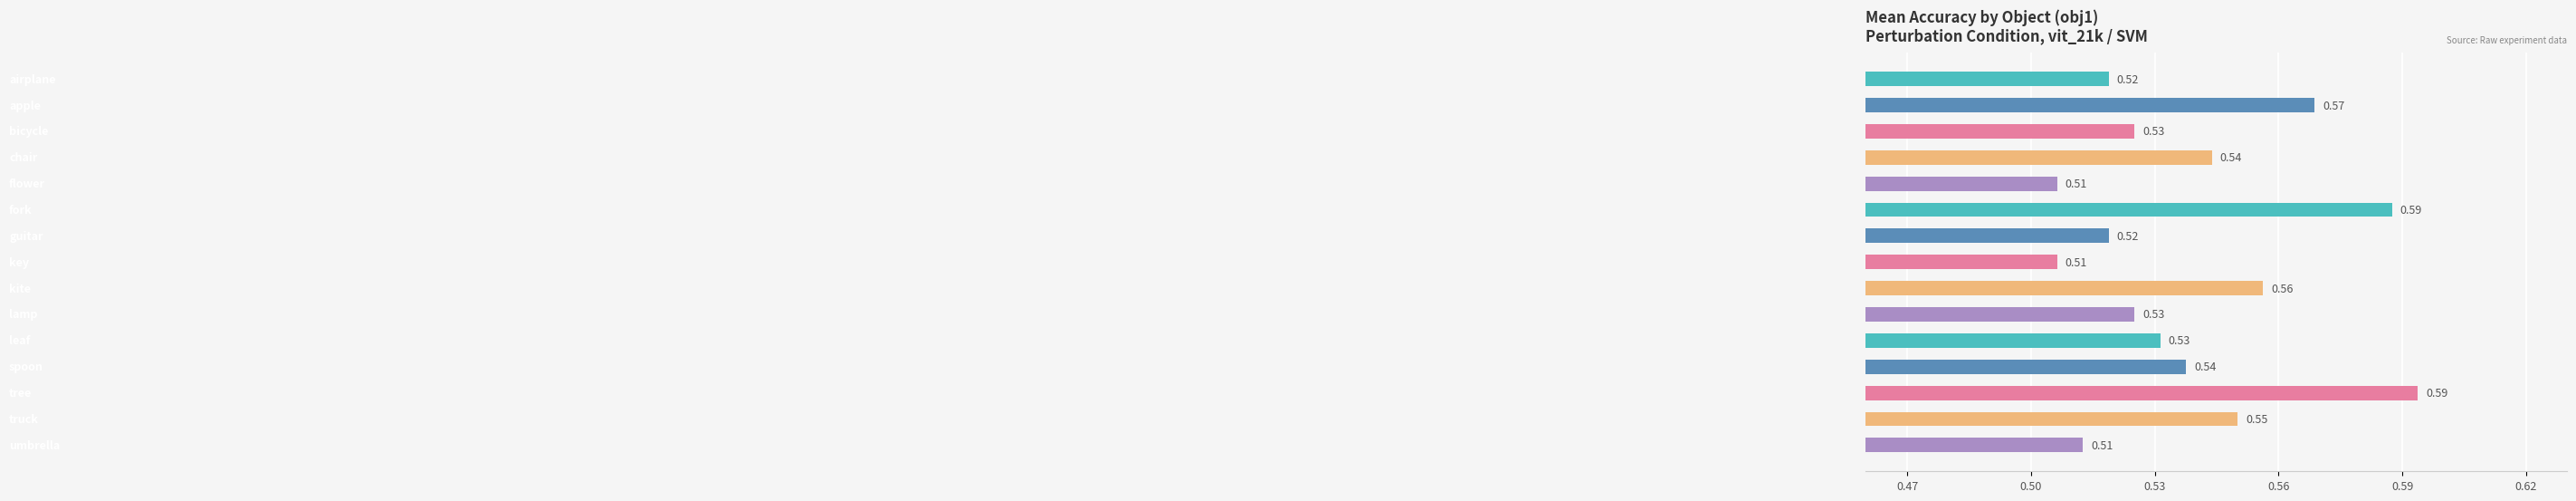

Count the number of categories in the chart.

15